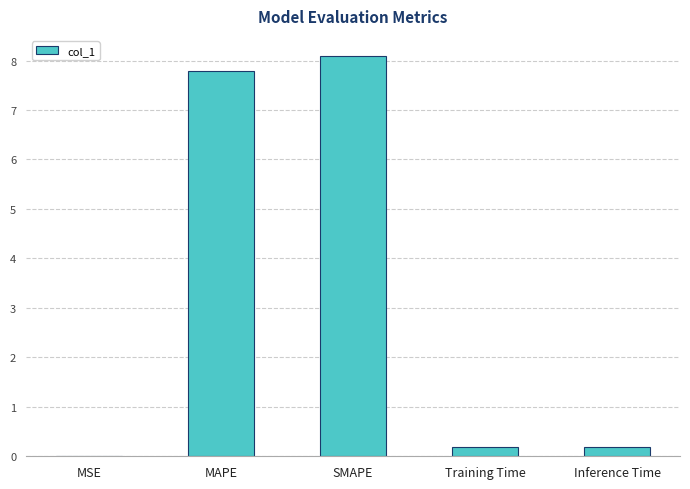

The chart shows a value of 8.1 at SMAPE. True or false?

True